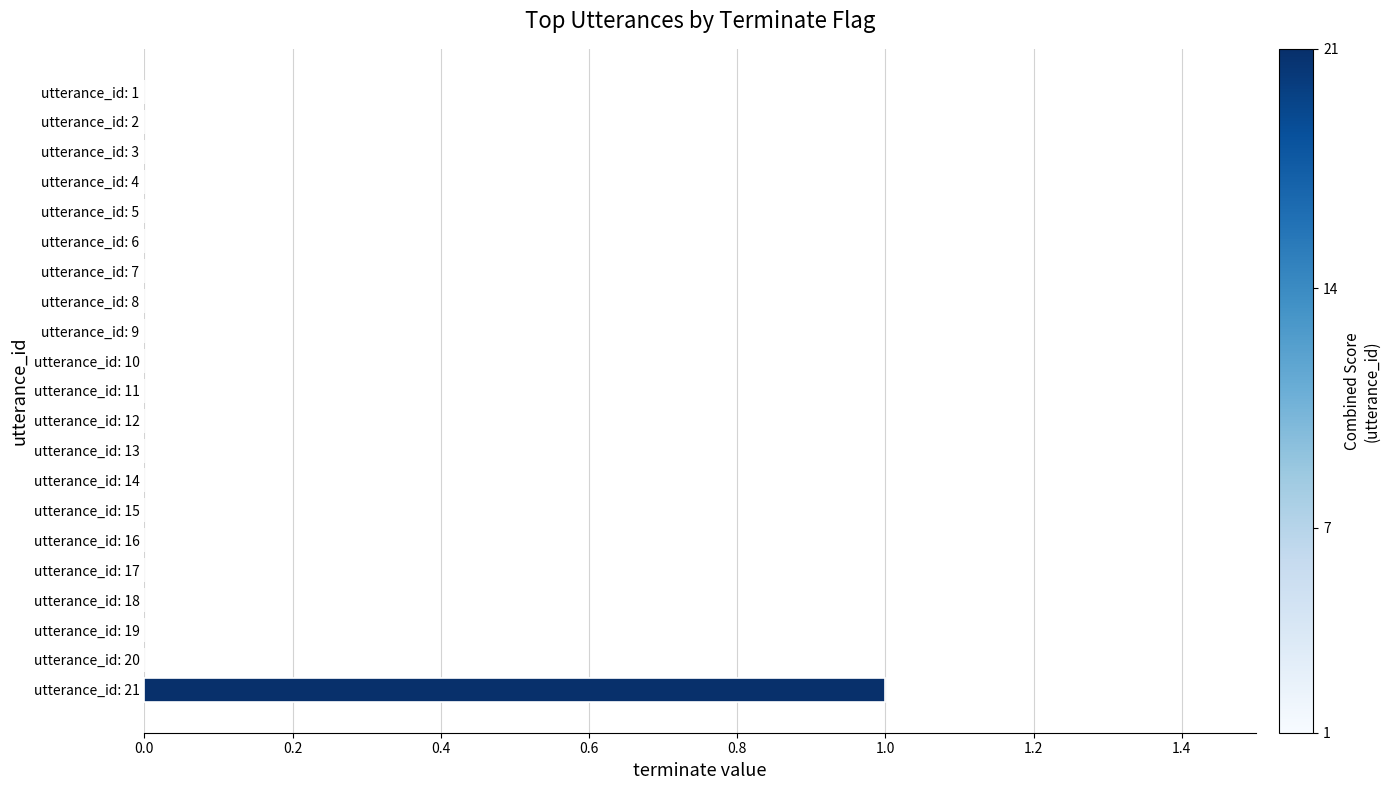

Are the bars horizontal?

Yes